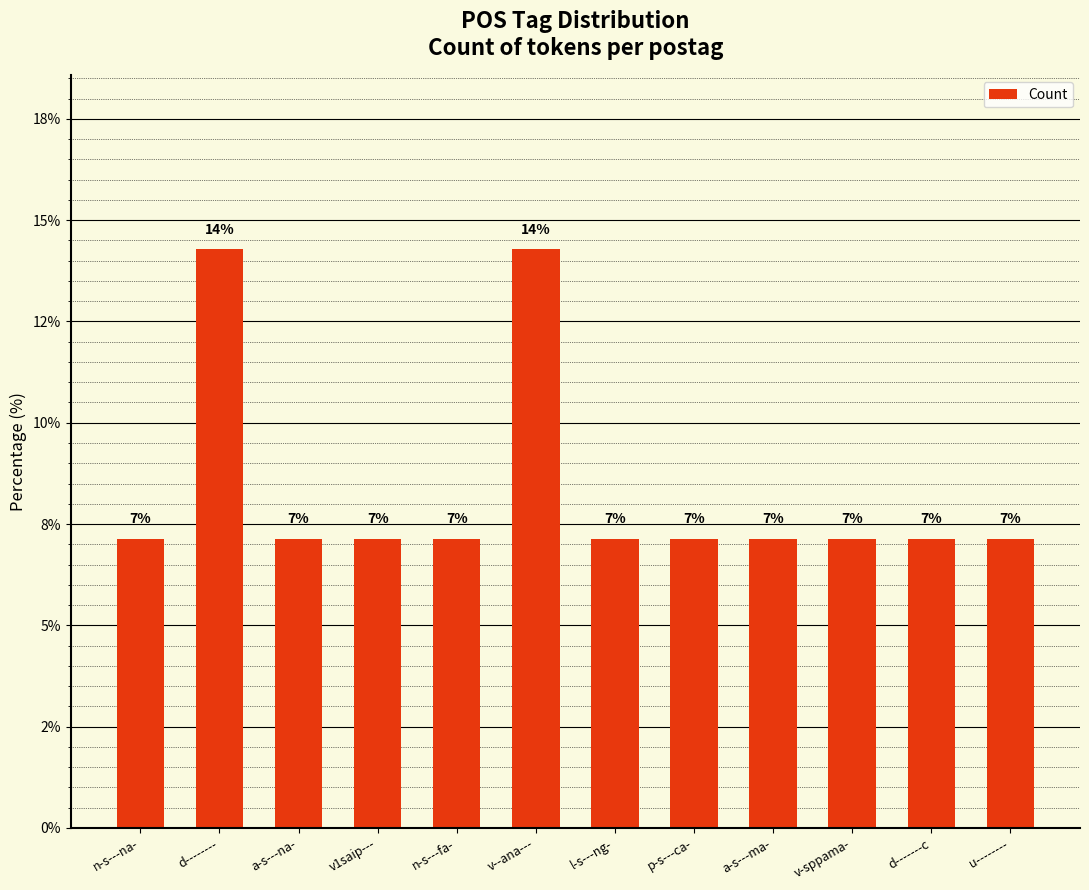

Reading right to left, list all the values displayed in this chart.

u--------=7.1	d-------c=7.1	v-sppama-=7.1	a-s---ma-=7.1	p-s---ca-=7.1	l-s---ng-=7.1	v--ana---=14.3	n-s---fa-=7.1	v1saip---=7.1	a-s---na-=7.1	d--------=14.3	n-s---na-=7.1